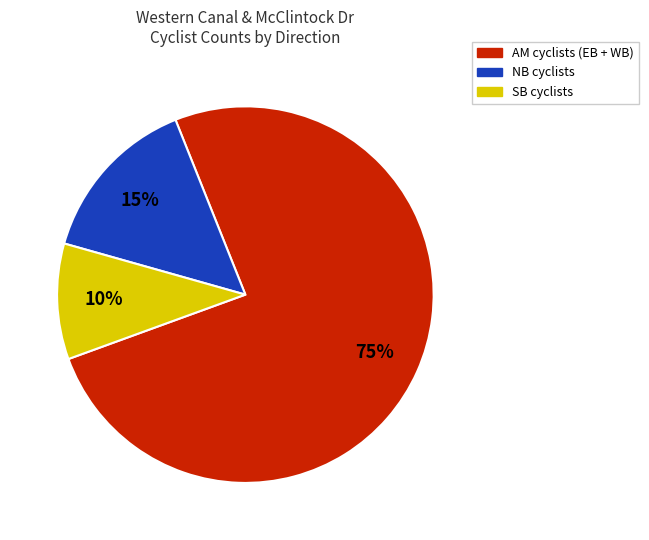

Count the number of slices in the pie.

3